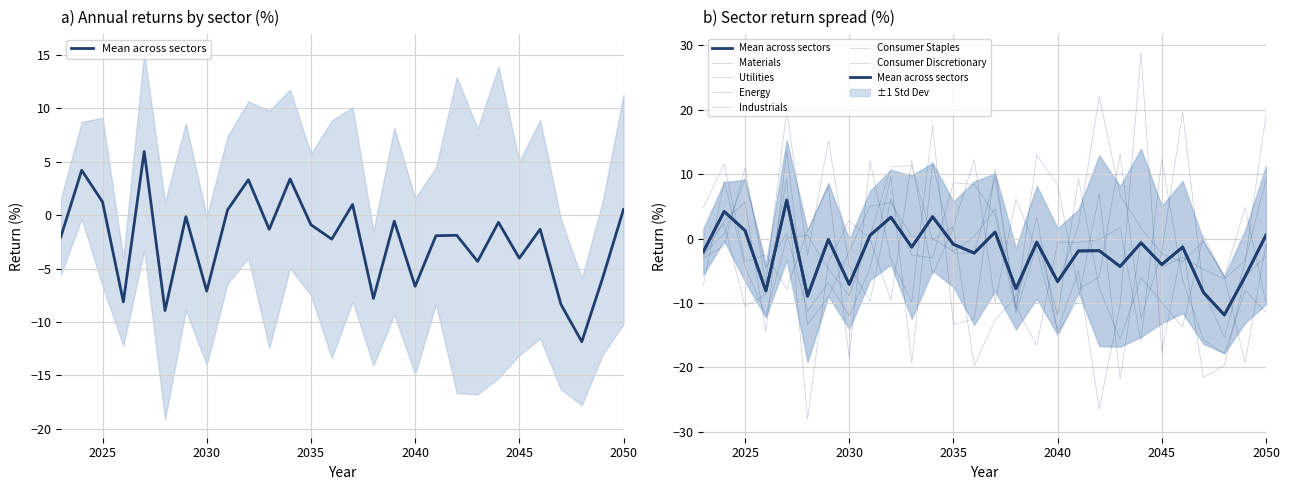

Where is the first local maximum for Energy?

2025